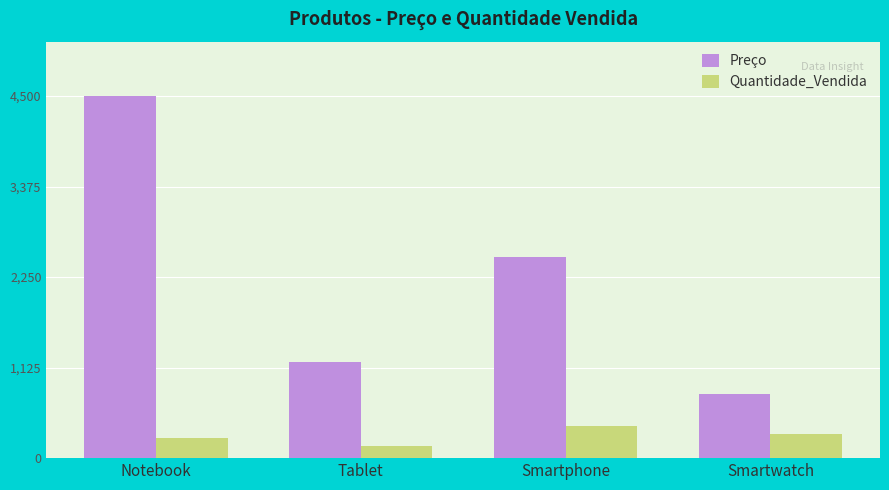

What is the spread (max minus min) of values at Tablet?

1050